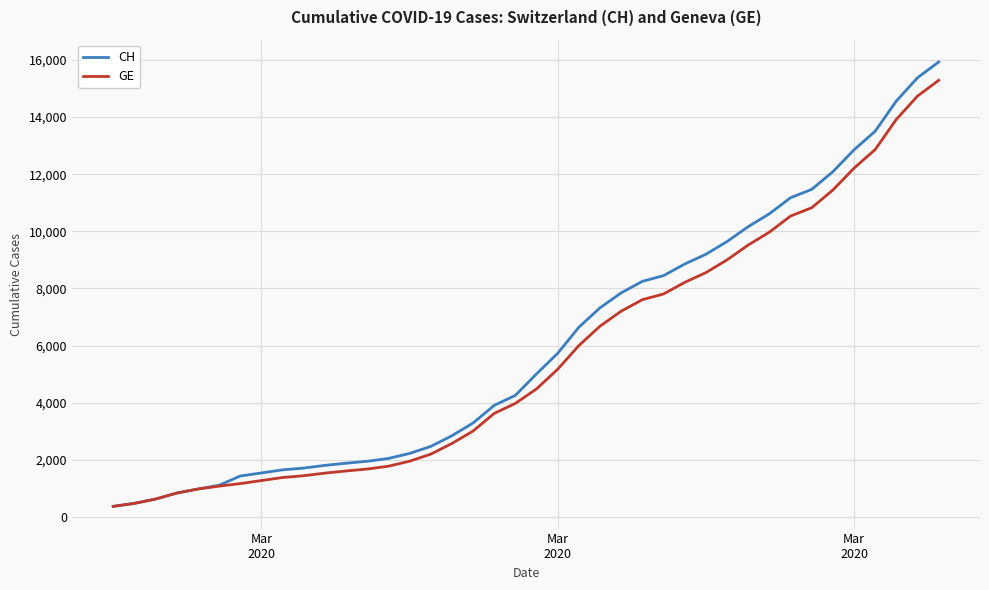

Which series has the largest range (max minus min)?

CH